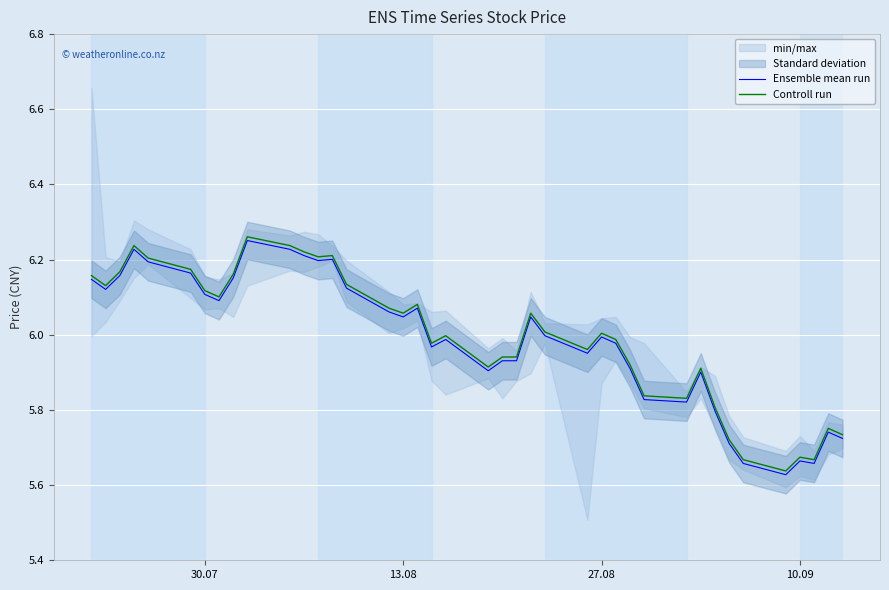

True or false: Ensemble mean run and Controll run cross at least once.

False